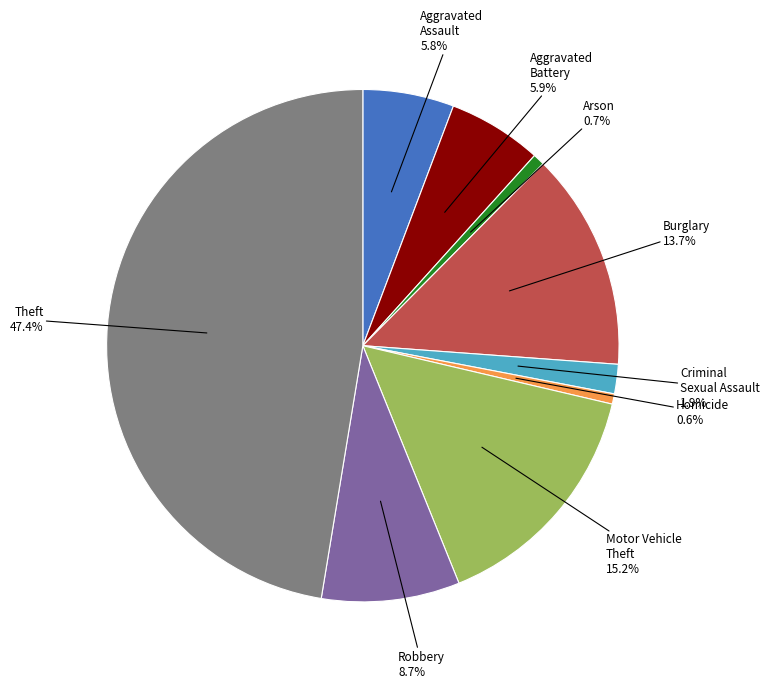

To the nearest percent, what is the combined percentage of Robbery and Criminal Sexual Assault?

11%